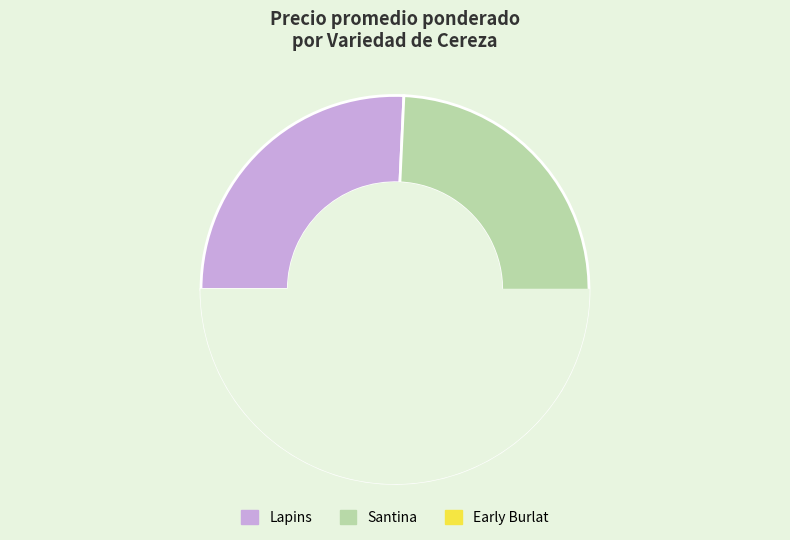

To the nearest percent, what portion does Early Burlat represent?

2%